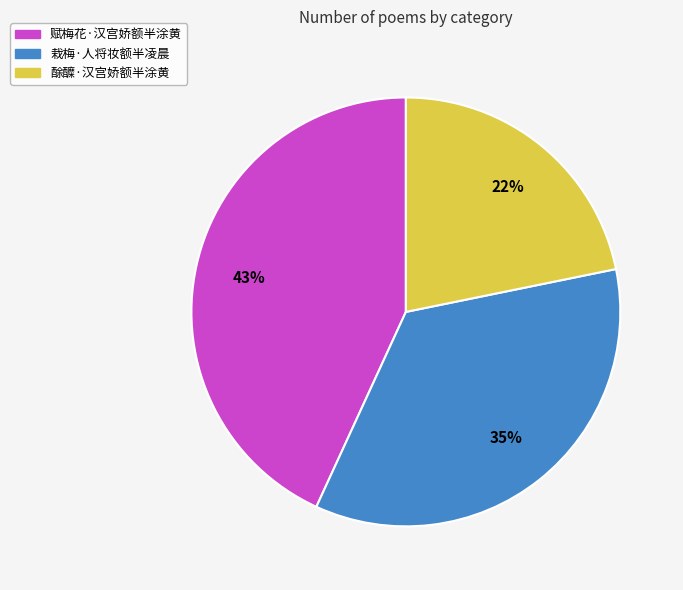

To the nearest percent, what is the combined percentage of 赋梅花·汉宫娇额半涂黄 and 栽梅·人将妆额半凌晨?

78%